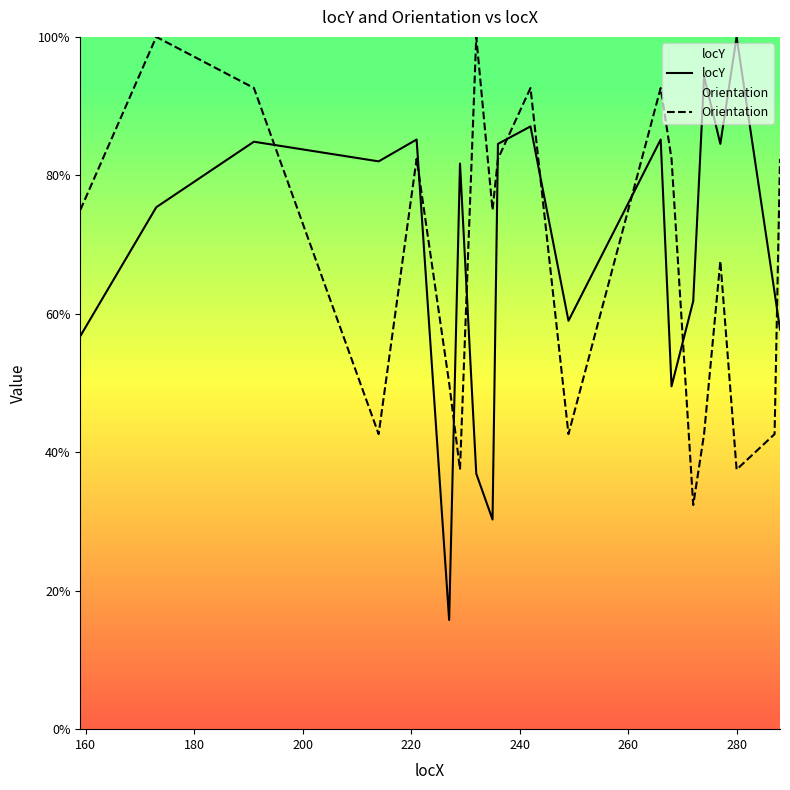

Which series has the largest range (max minus min)?

locY